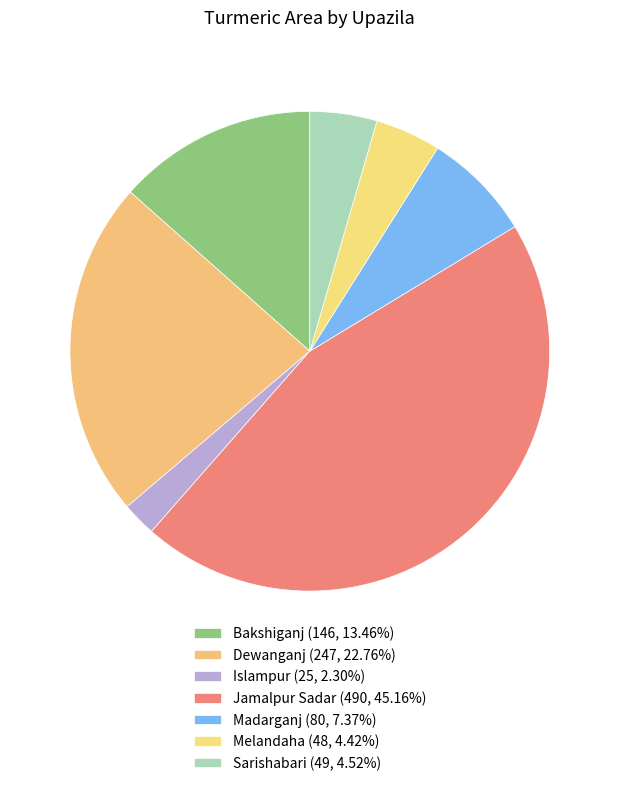

The Sarishabari slice represents 5% of the pie. True or false?

True